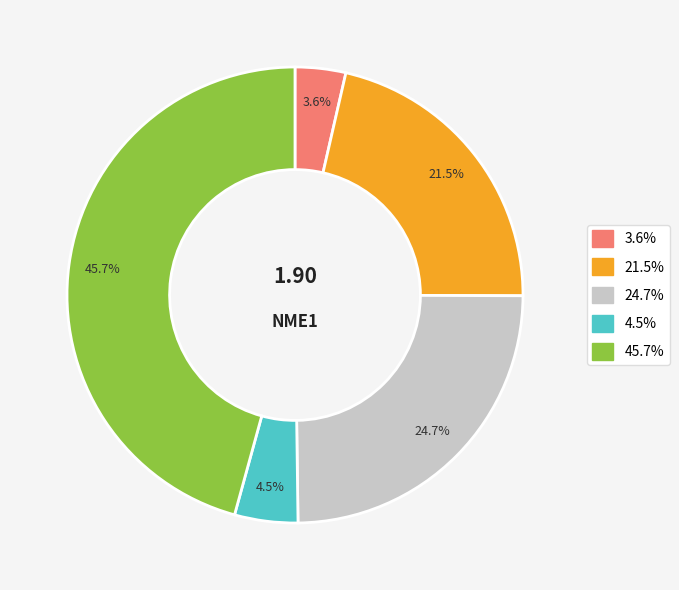

Does any single category account for the majority?

No